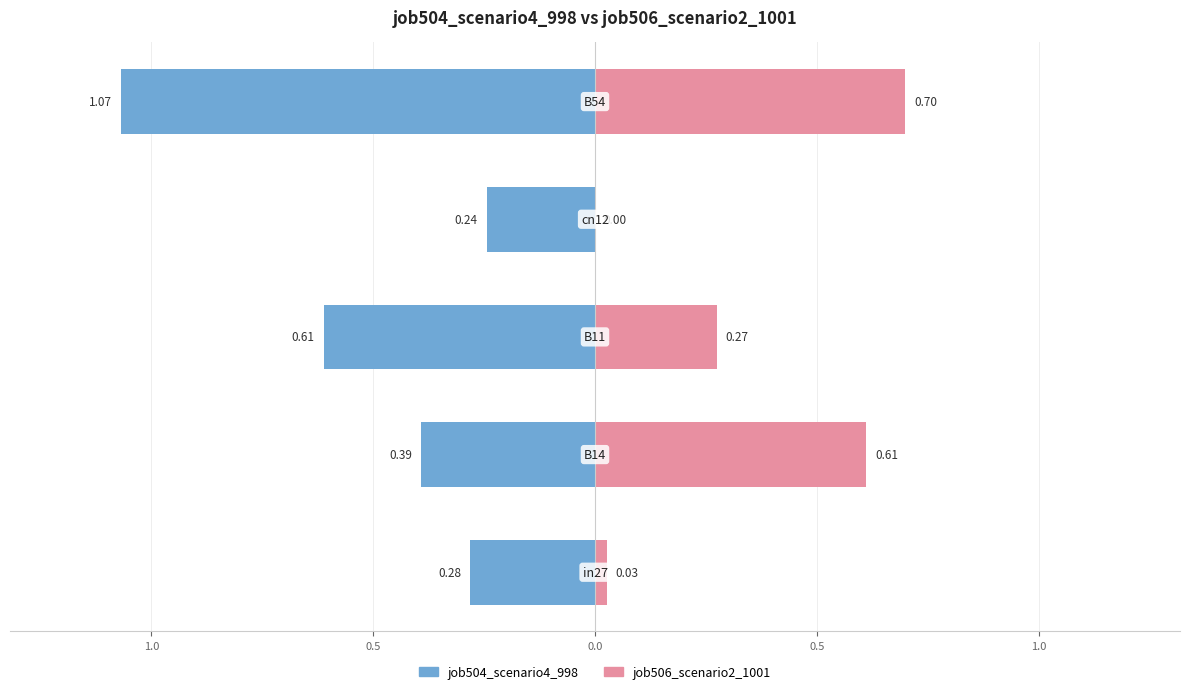

What is the difference between the second highest and minimum values in the job504_scenario4_998 series?

0.4